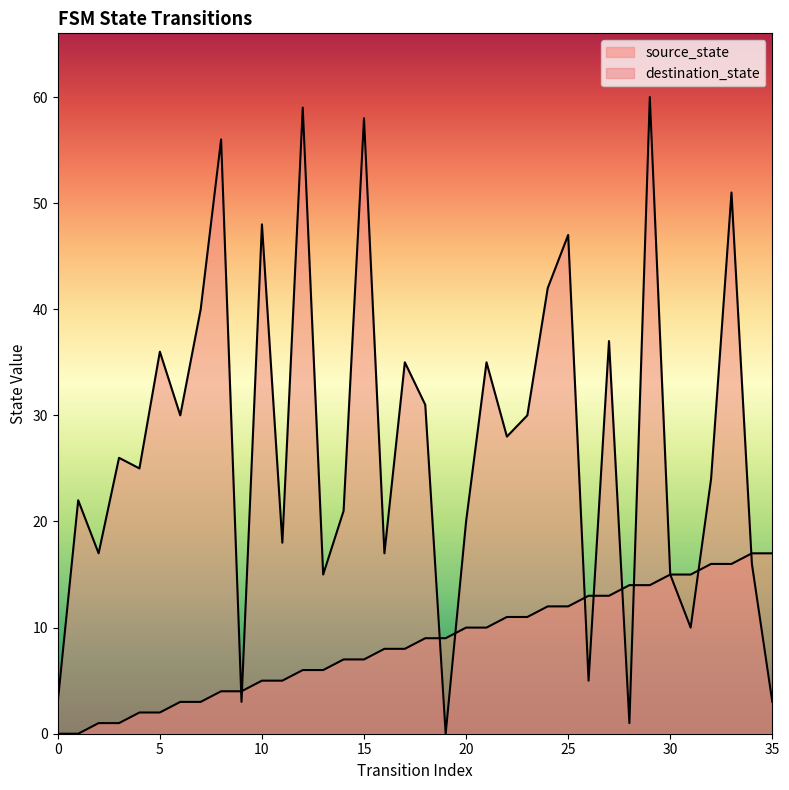

How many interior local peaks does the destination_state series have?

13